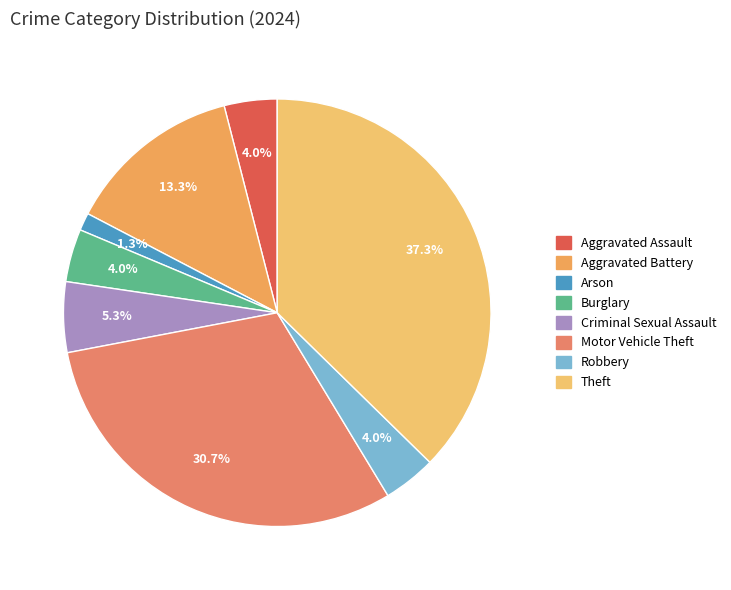

True or false: Burglary accounts for 4% of the total.

True